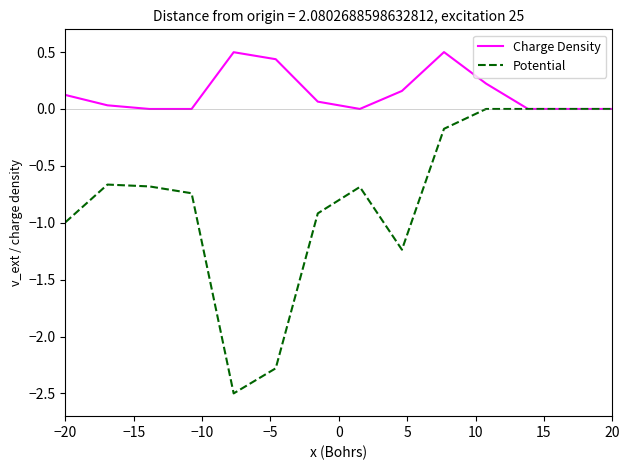

What is the lowest value of the Potential series?

-2.5